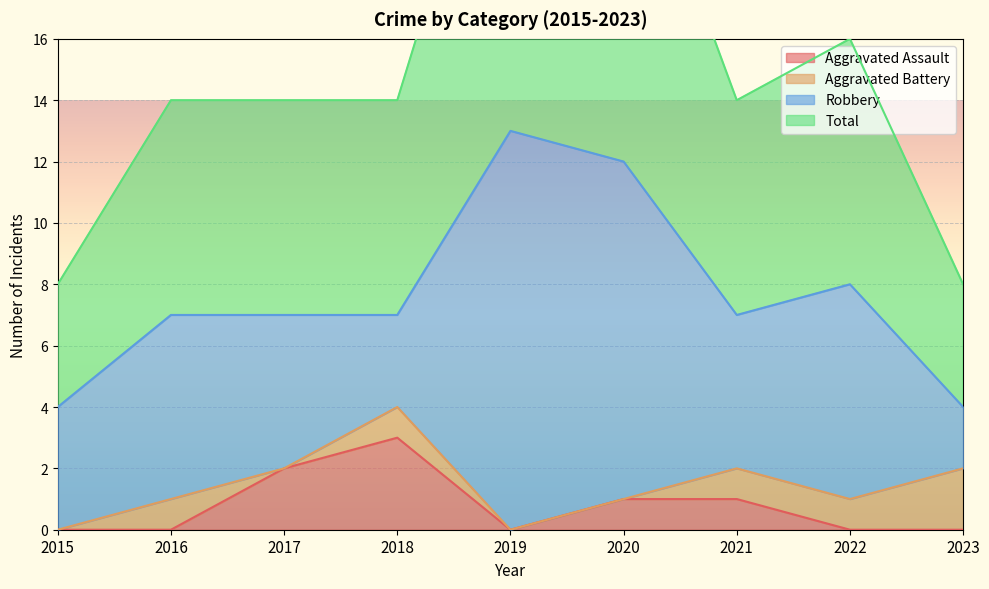

Which series has the largest range (max minus min)?

Total